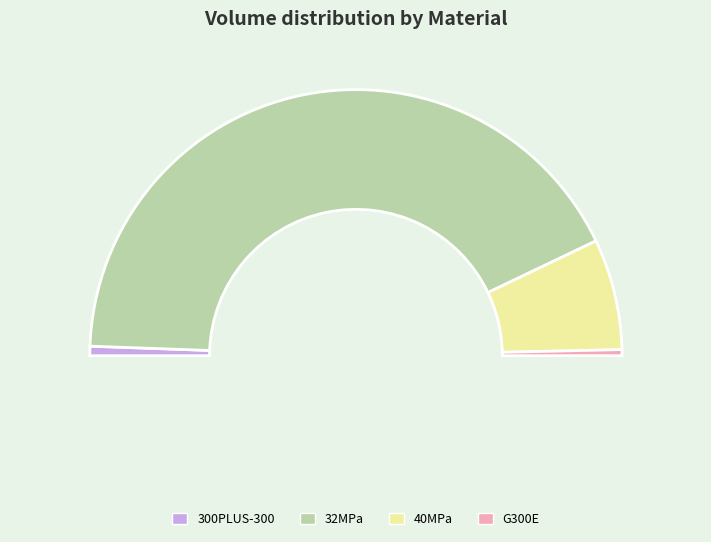

Rank the categories by value from lowest to highest.

G300E, 300PLUS-300, 40MPa, 32MPa